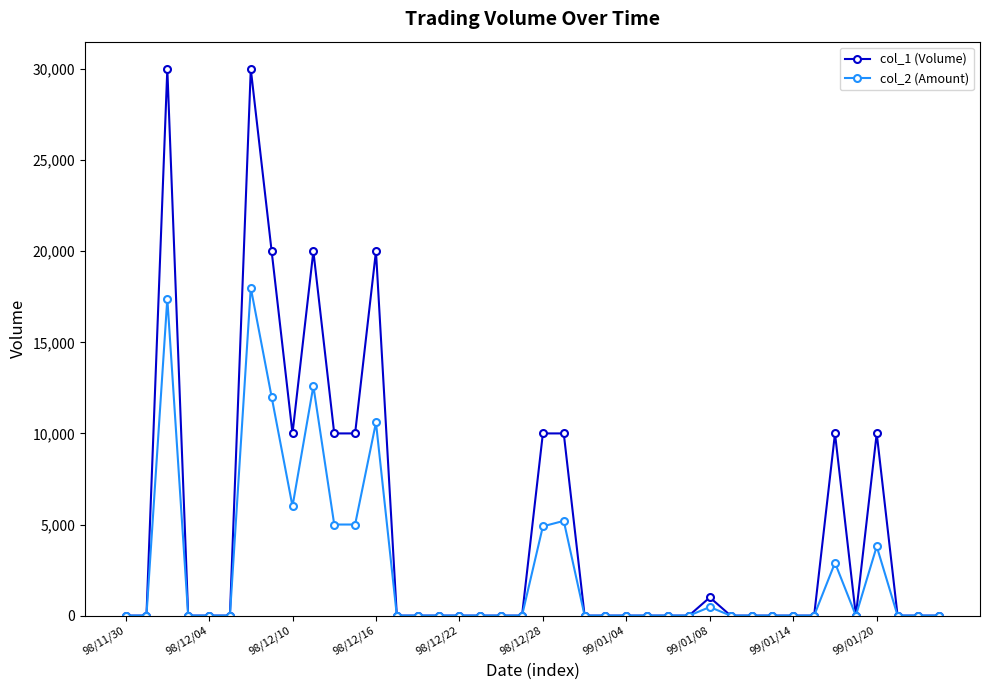

Which series has the widest spread of values?

col_1 (Volume)